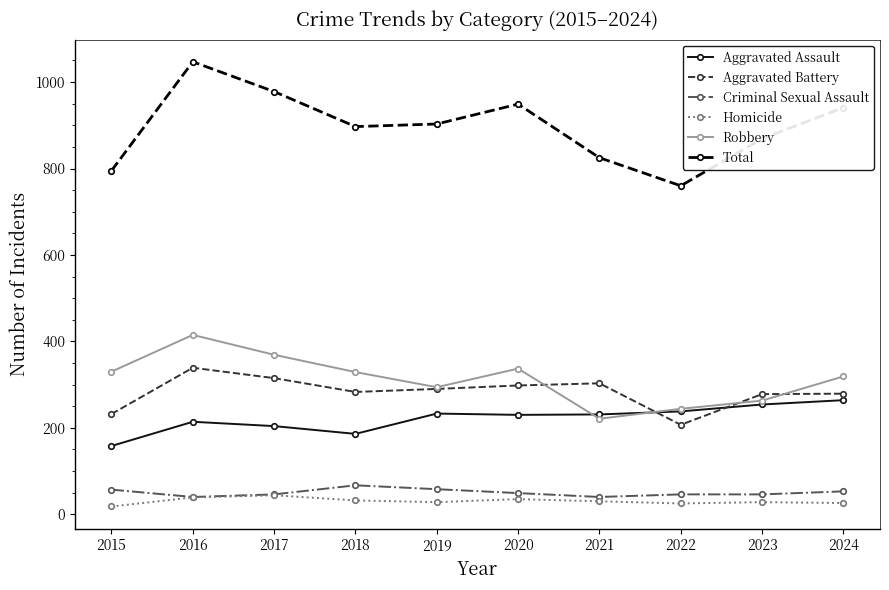

Rank the series by their maximum value, from lowest to highest.

Homicide, Criminal Sexual Assault, Aggravated Assault, Aggravated Battery, Robbery, Total